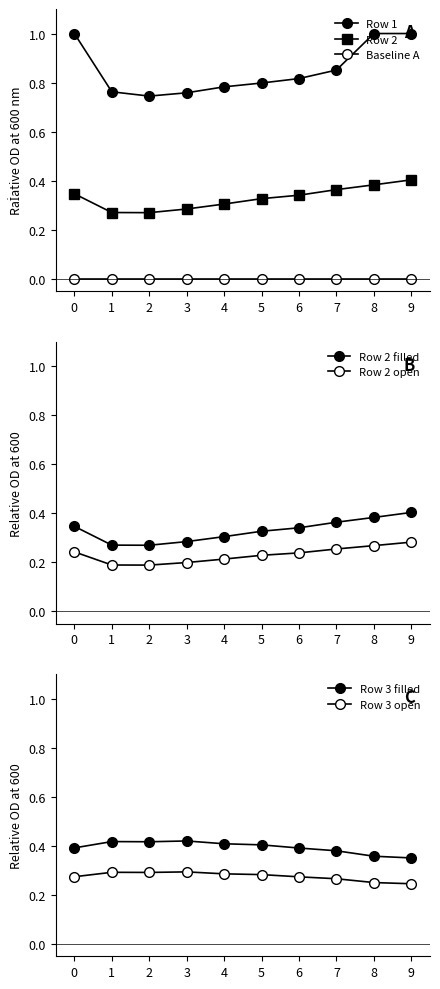

What is the average value of the Row 1 series?

0.9